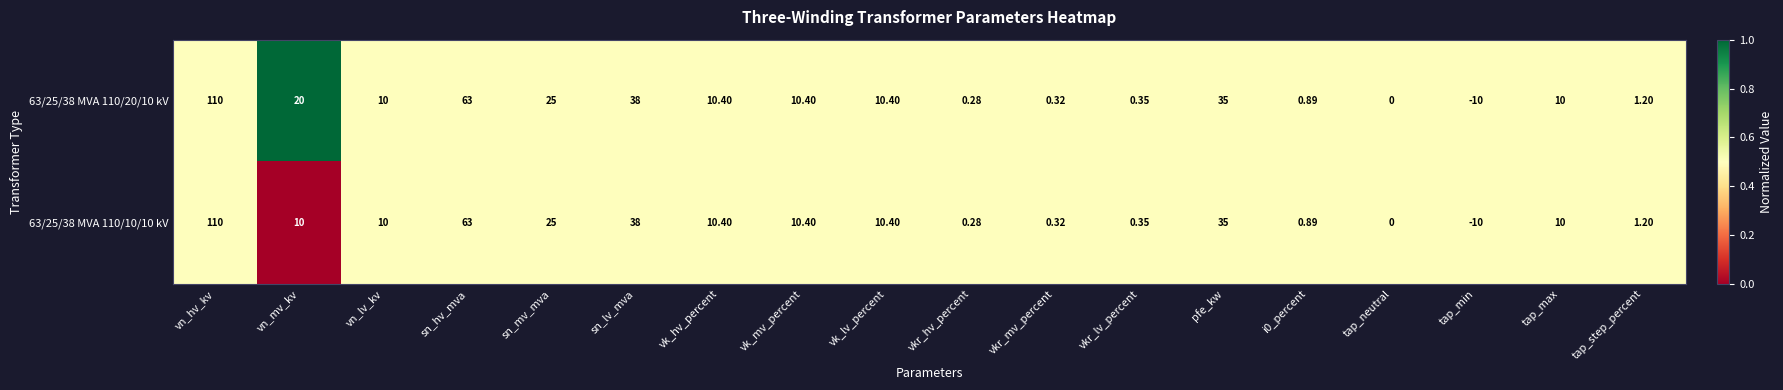

Rank the series by their average value, from lowest to highest.

63/25/38 MVA 110/10/10 kV, 63/25/38 MVA 110/20/10 kV